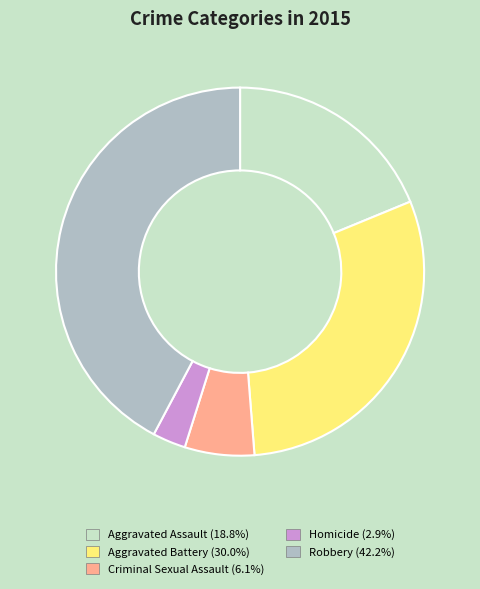

What is the ratio of the value at Criminal Sexual Assault to the value at Homicide?

2.1